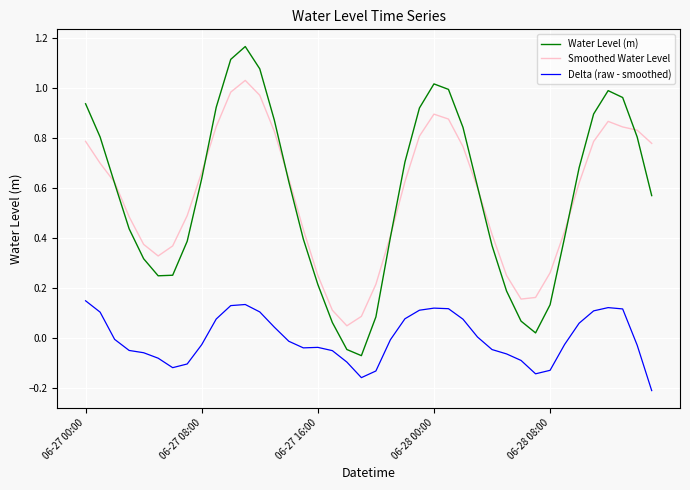

Which series has the largest range (max minus min)?

Water Level (m)